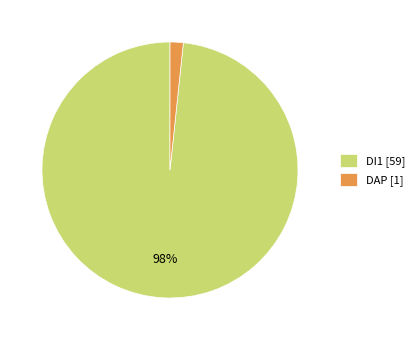

Which has a higher value, DI1 or DAP?

DI1